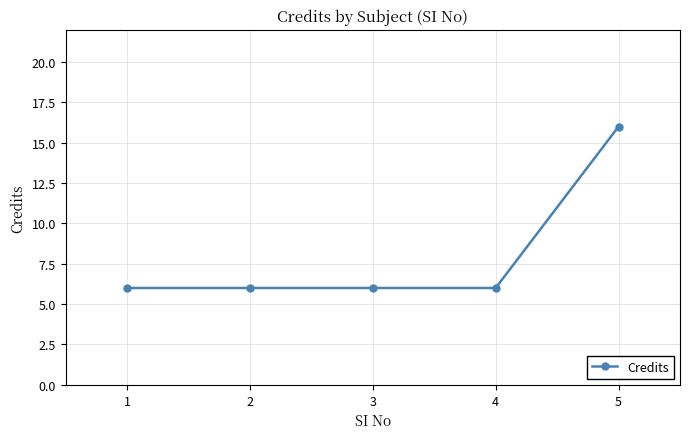

How many distinct data groups are displayed?

1